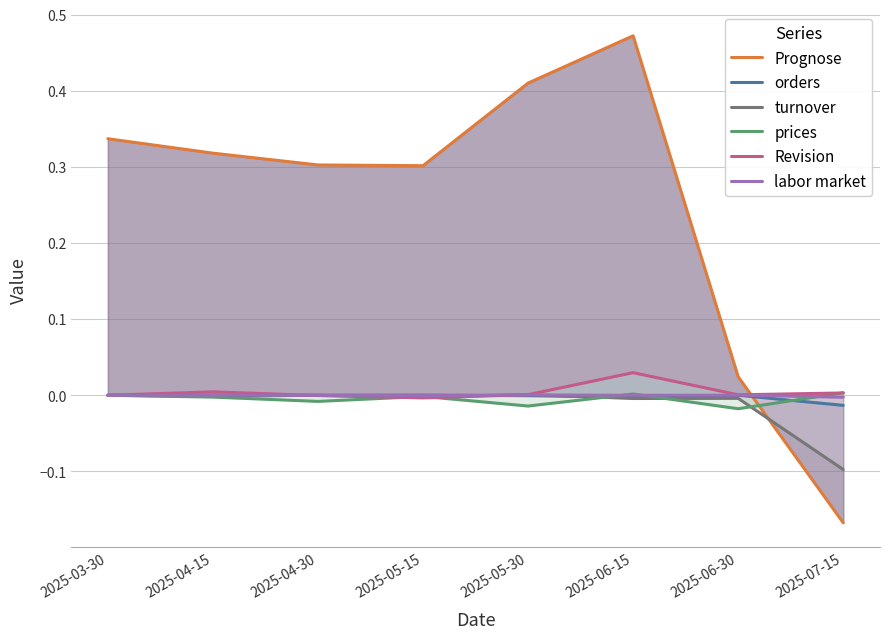

The value of prices at 2025-06-30 is -0.0. True or false?

True